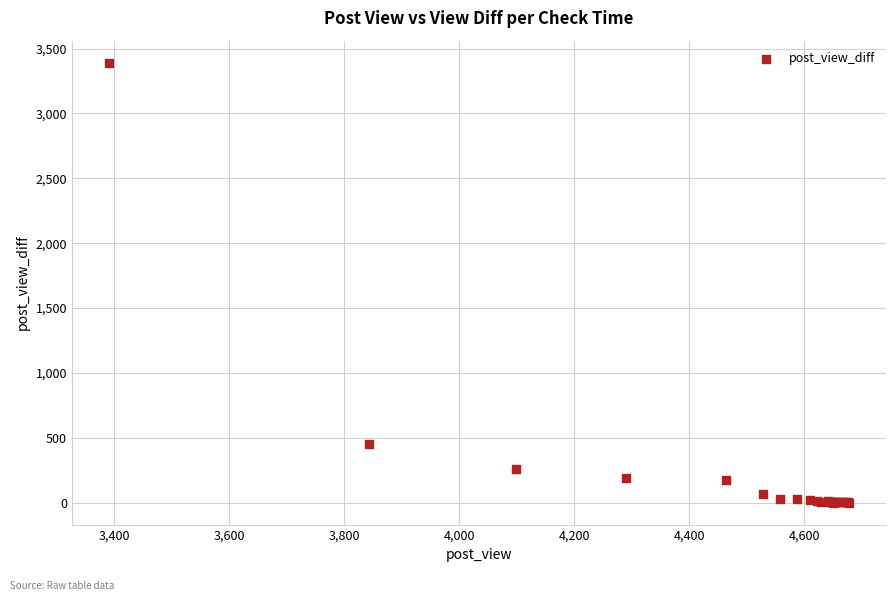

What Y value in the scatter plot is closest to 1696?

452